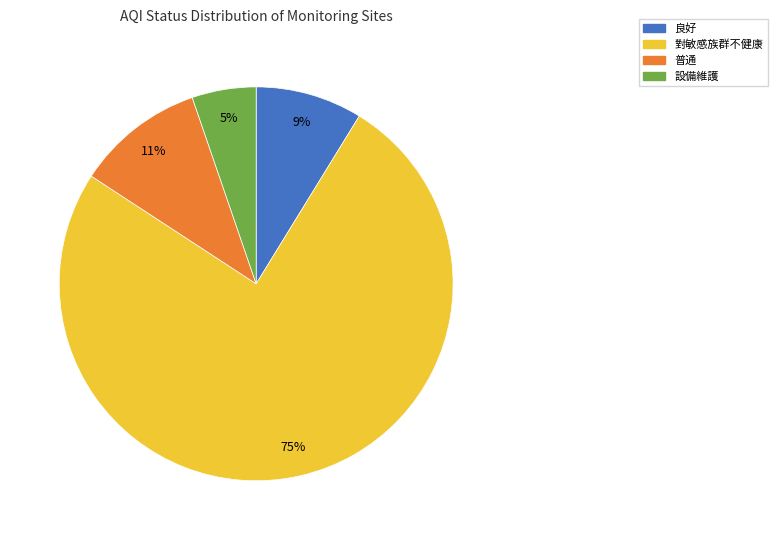

Approximately how many times larger is the value at 普通 compared to 對敏感族群不健康?

0.1